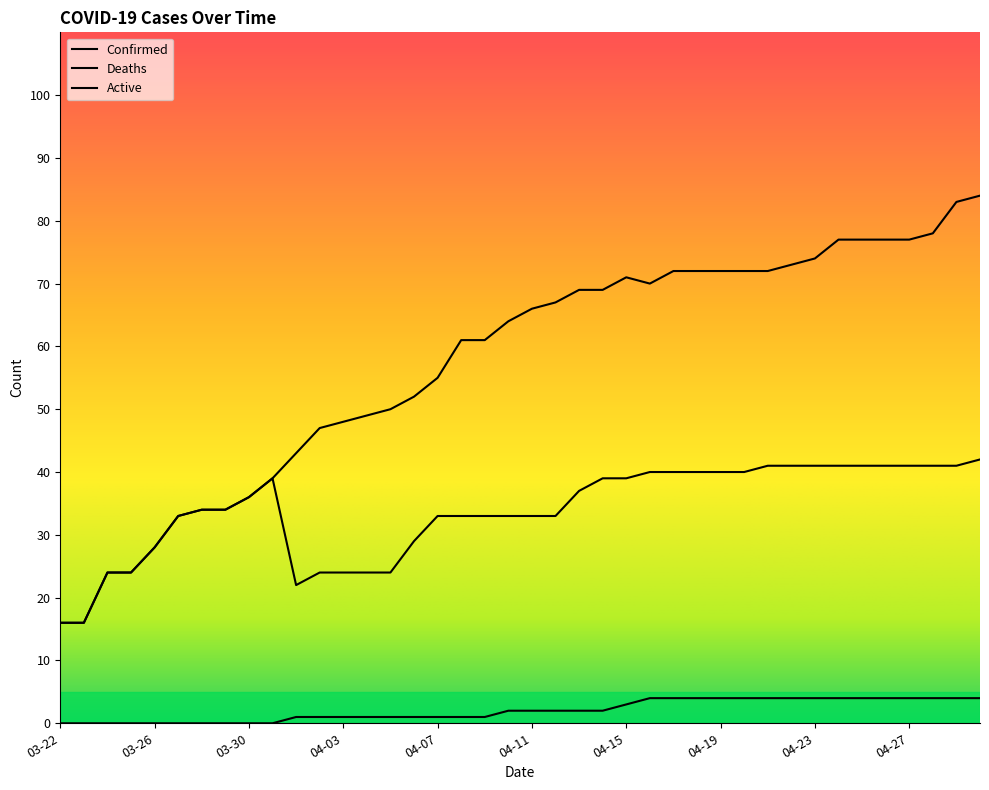

How many data points in Deaths are above 2?

16